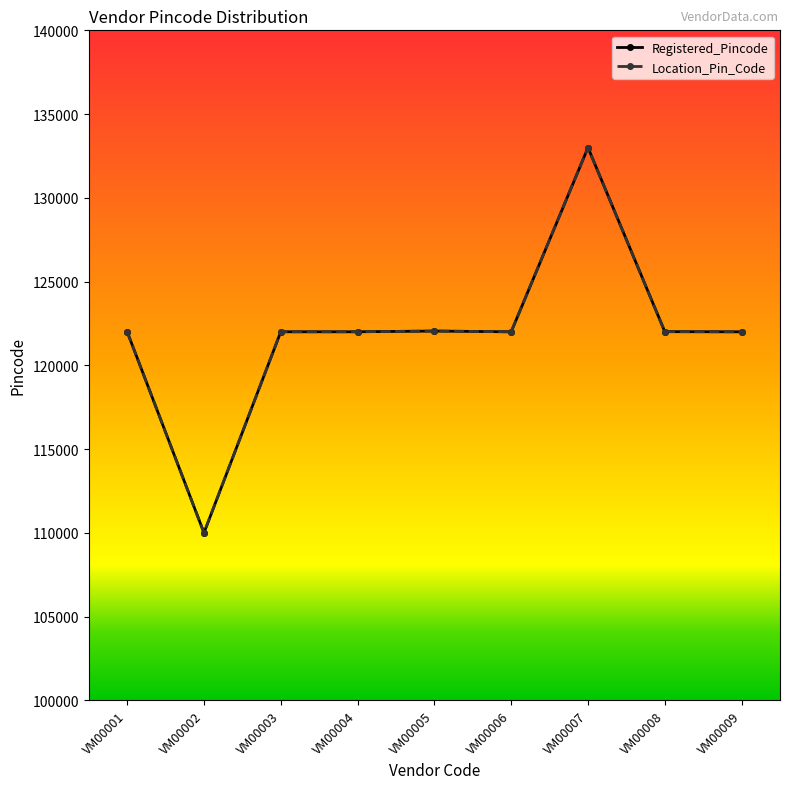

Reading left to right, list all the values displayed in this chart.

Registered_Pincode: 122008	110008	122008	122008	122051	122006	133001	122015	122006
Location_Pin_Code: 122008	110008	122008	122008	122051	122006	133001	122015	122006